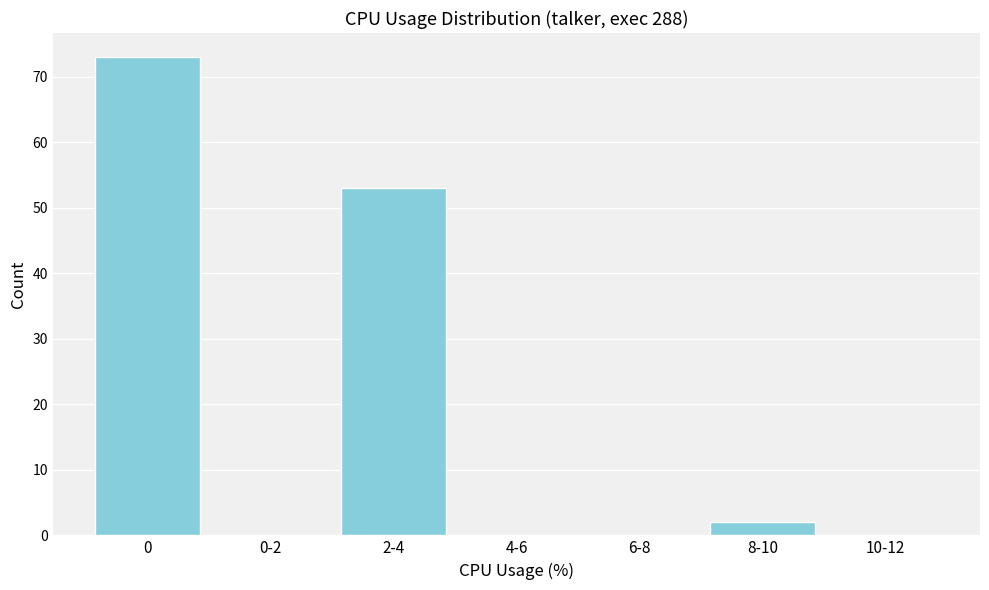

Reading left to right, extract all data points from this chart.

0=73	0-2=0	2-4=53	4-6=0	6-8=0	8-10=2	10-12=0